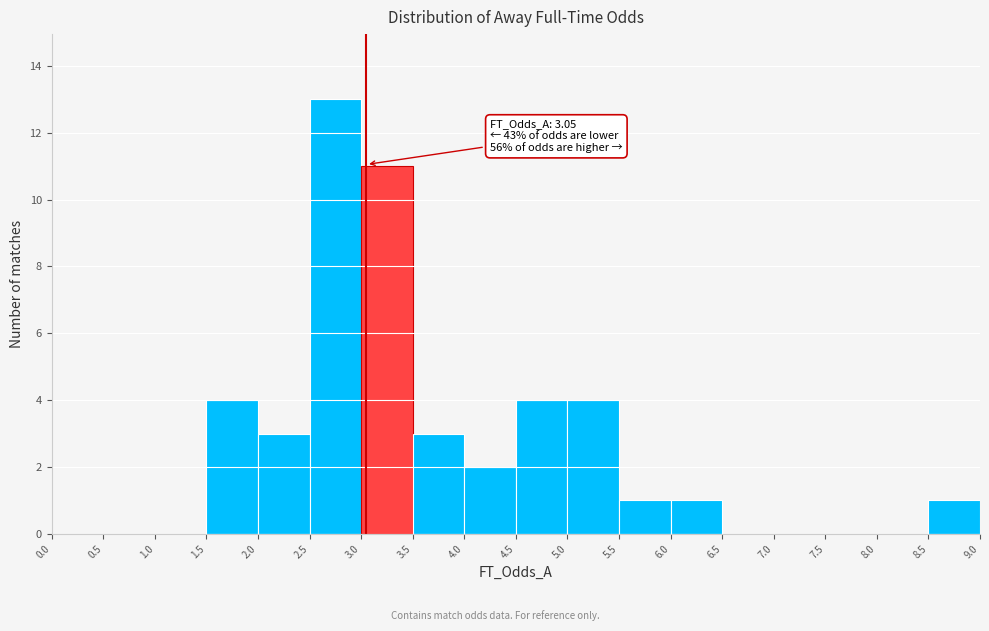

Over which range of the x-axis is the bar tallest?

2.5 to 3.0